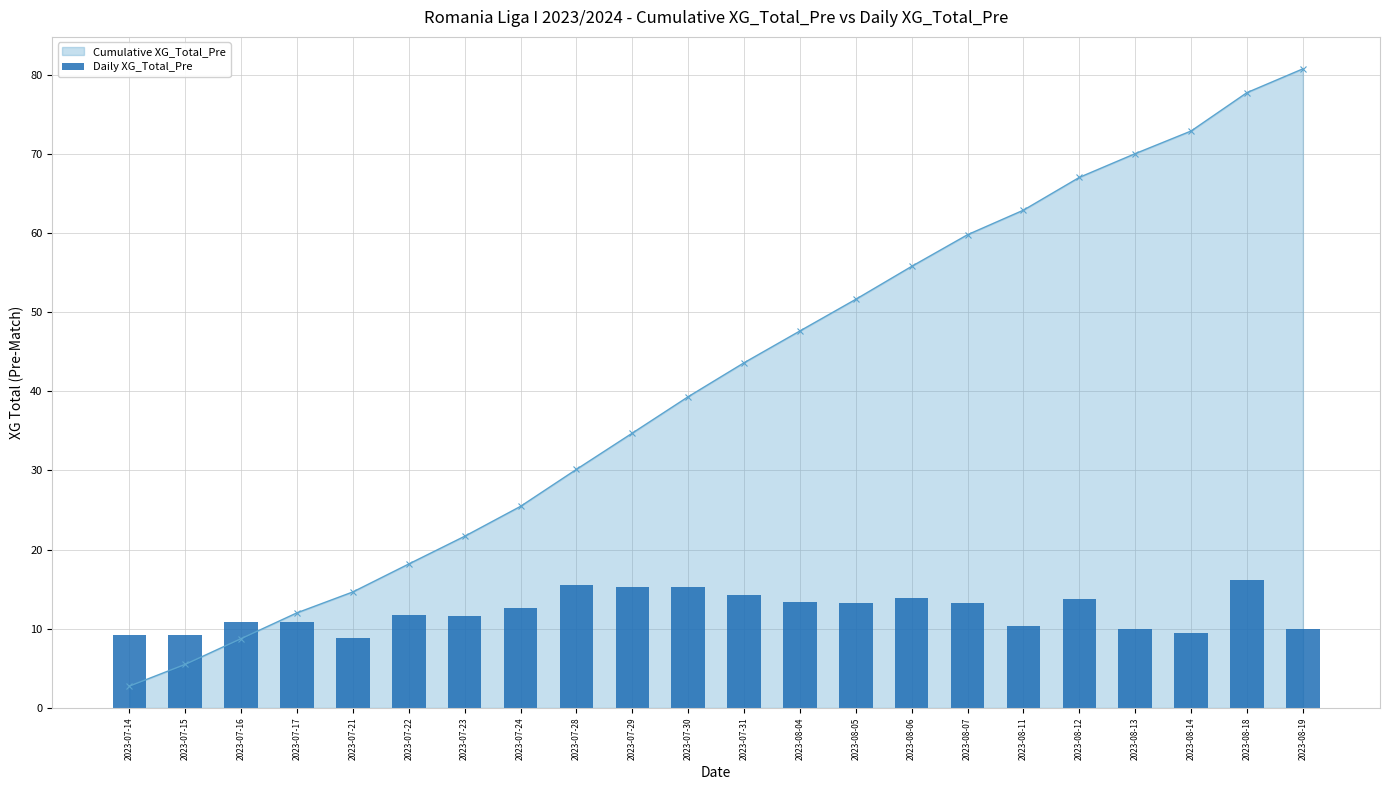

The value at 2023-08-11 is 5.6. True or false?

False